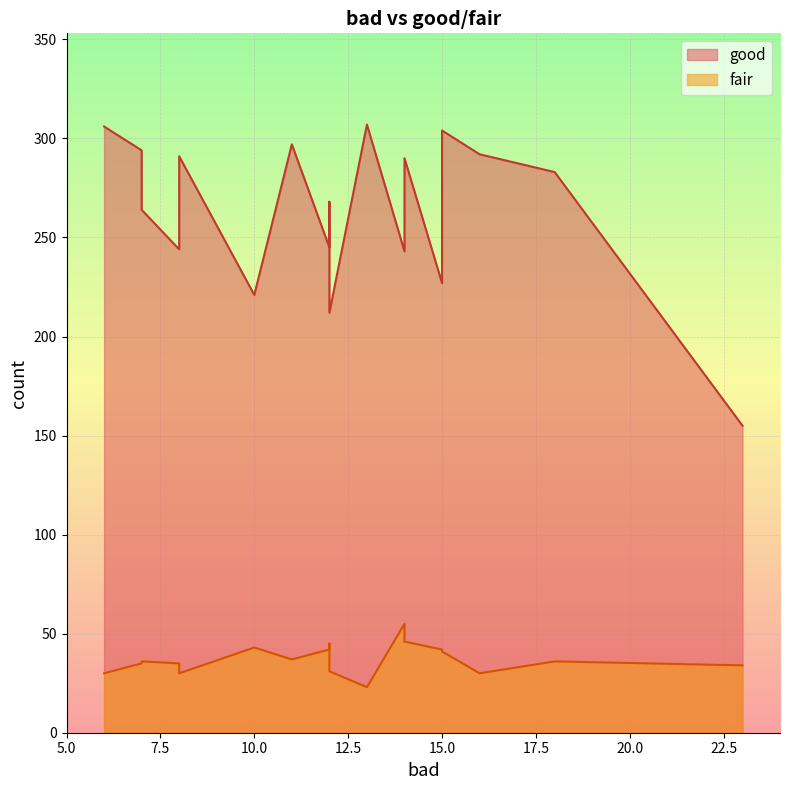

Which series changed the most between 1 and 7?

good